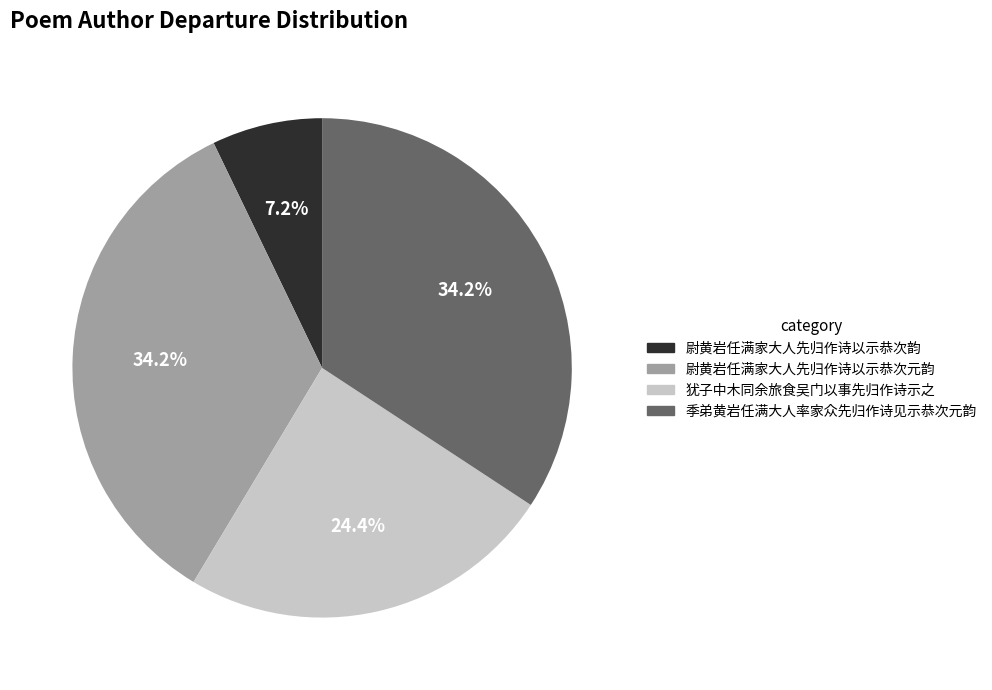

True or false: 季弟黄岩任满大人率家众先归作诗见示恭次元韵 accounts for 43% of the total.

False